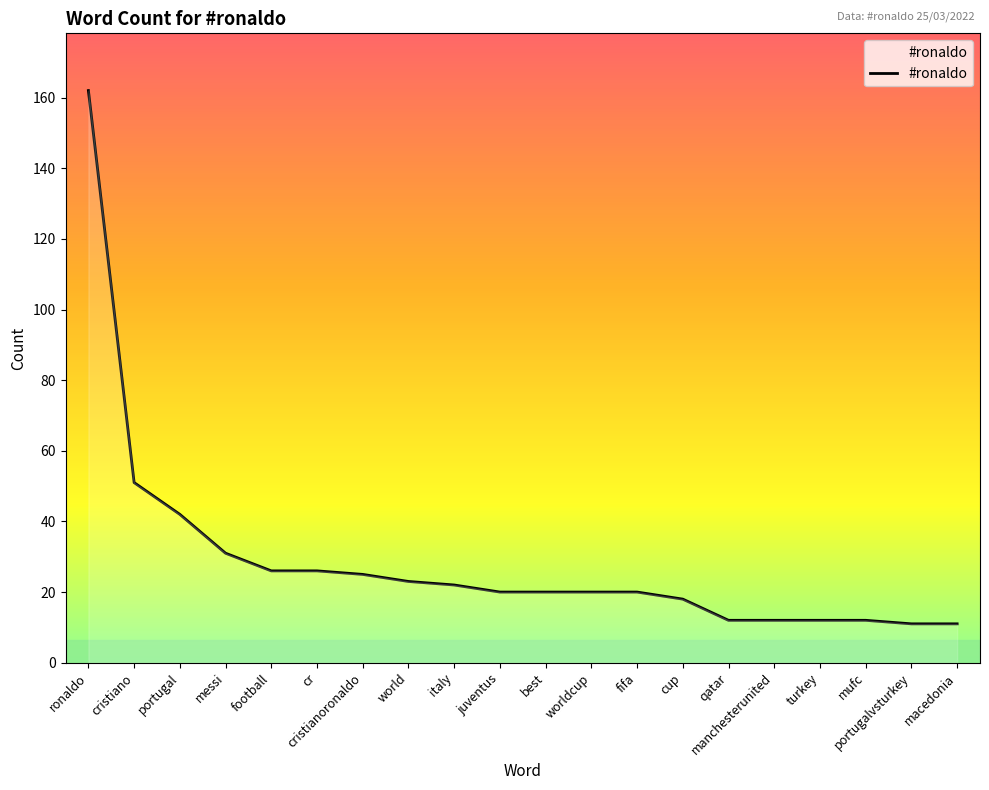

What position from the left is best?

11